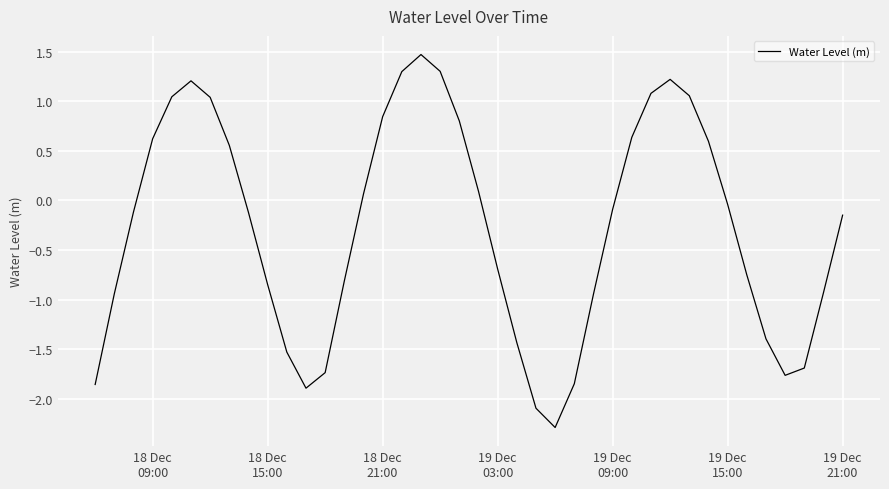

What is the difference between the maximum and minimum values?

3.8